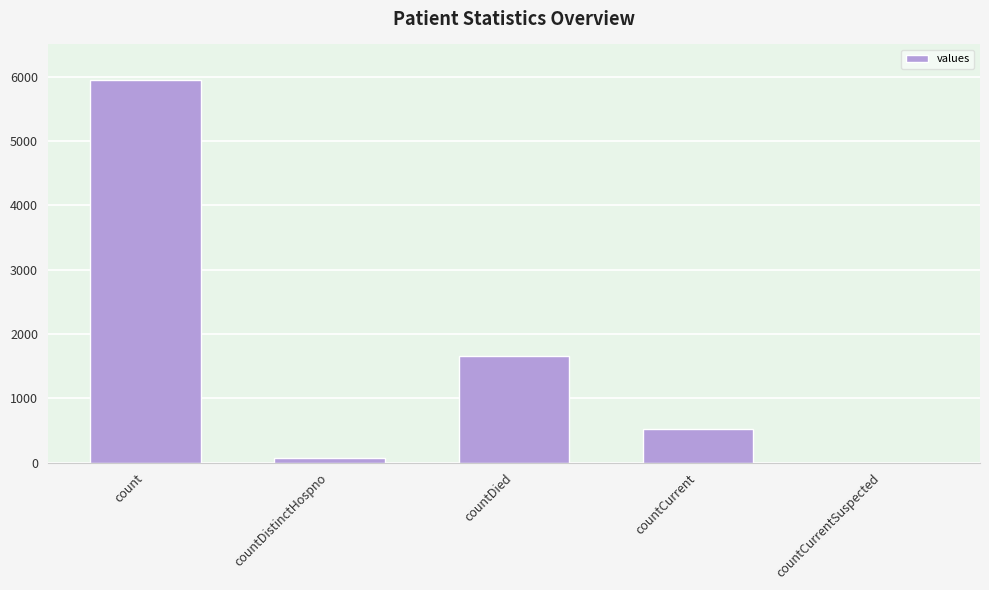

Reading left to right, what are all the values shown in this chart?

5946	76	1655	518	0